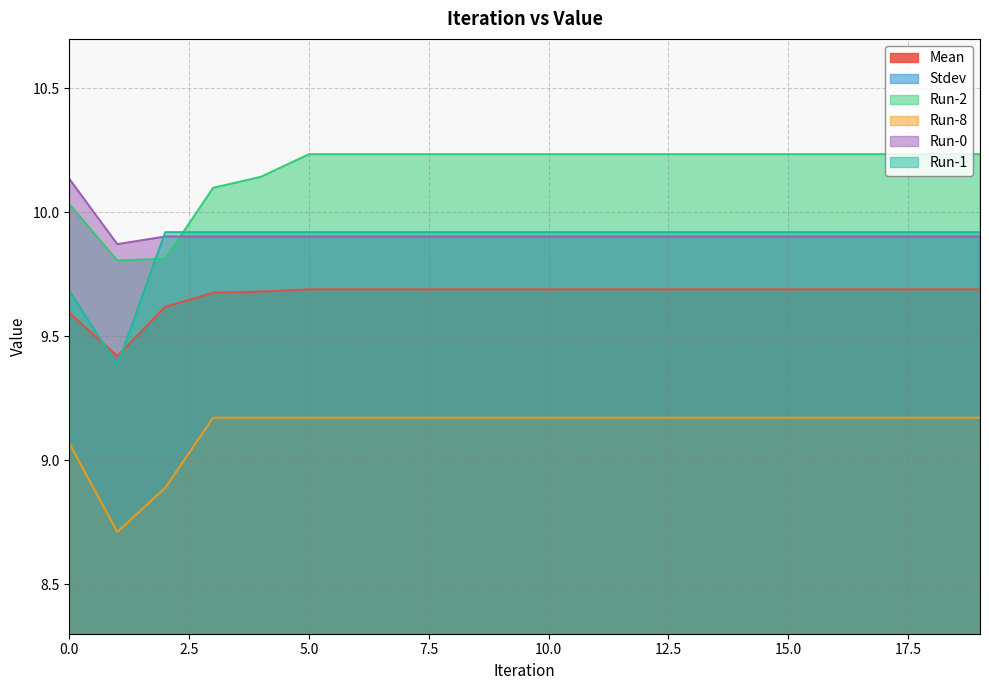

True or false: Run-1 has more than 0 interior local peaks.

False